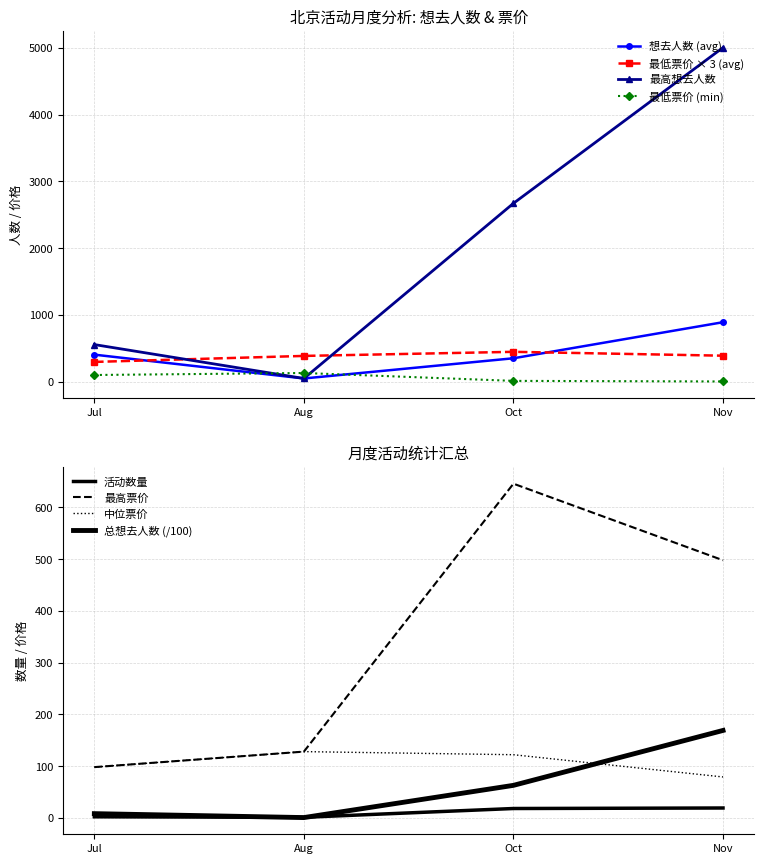

What is the greatest value displayed?

5005